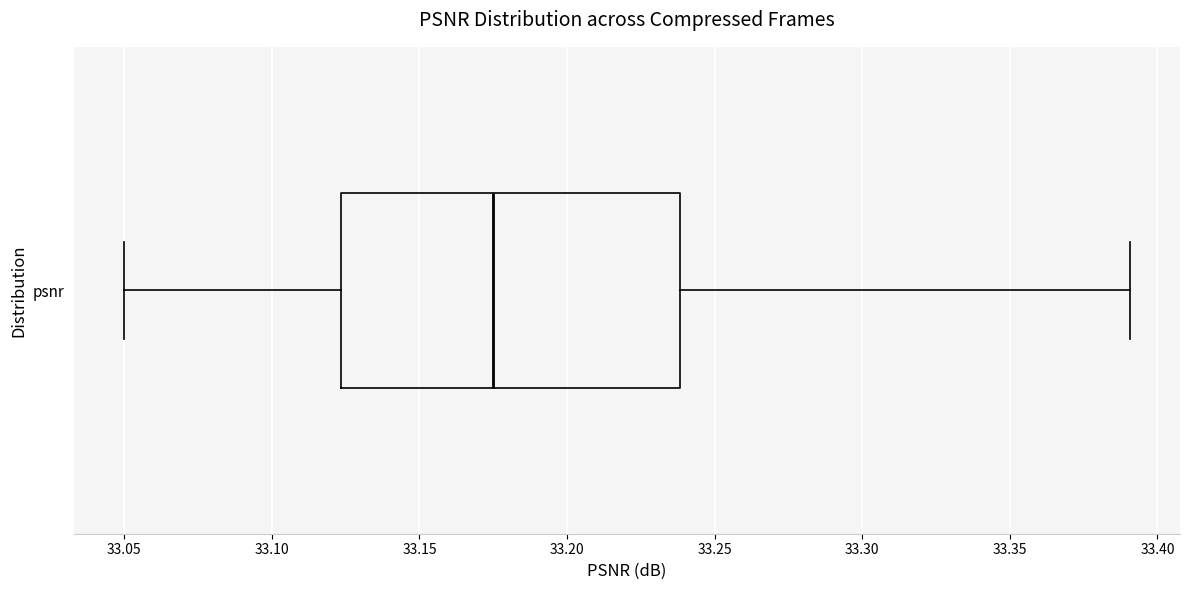

Transcribe this box plot: give where the median line is, the range the box spans, and where the two whiskers end, as read against the x-axis. The values are not printed on the chart, so give them approximately, as read against the axis.

median 33.175, box 33.125 to 33.240, whiskers 33.050 to 33.390